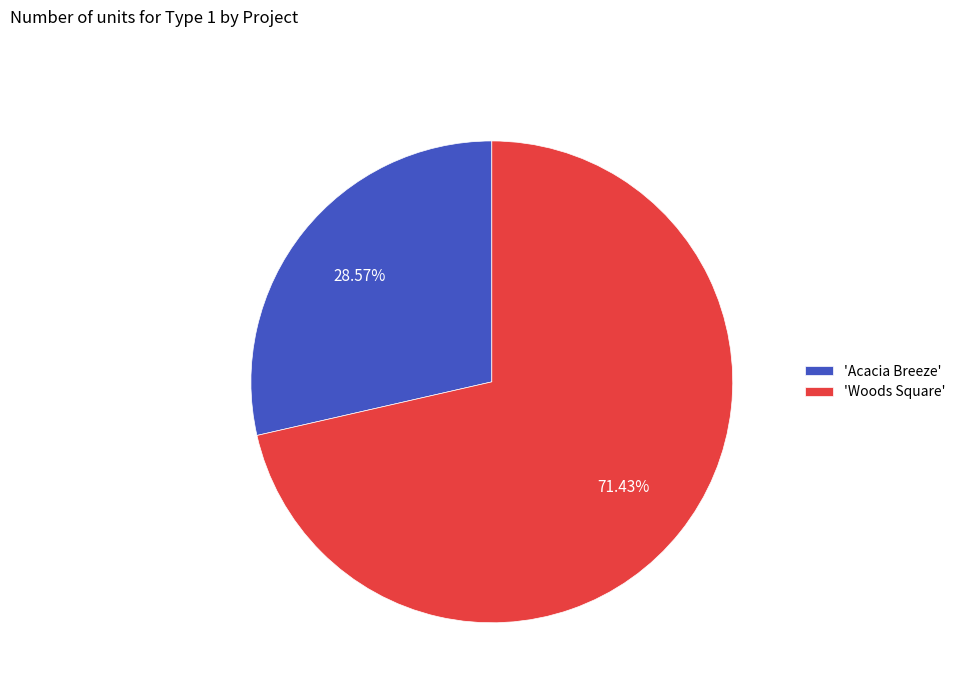

Between 'Woods Square' and 'Acacia Breeze', which is larger?

'Woods Square'